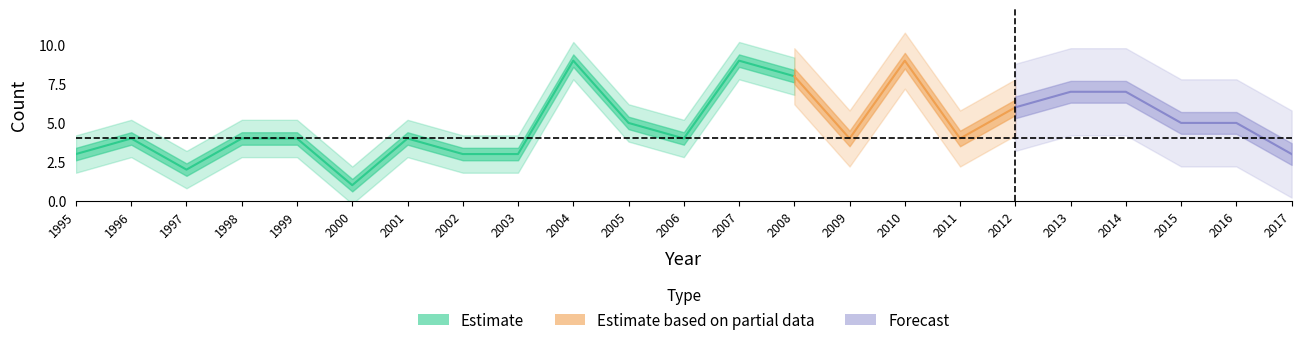

How many values are below 4?

6